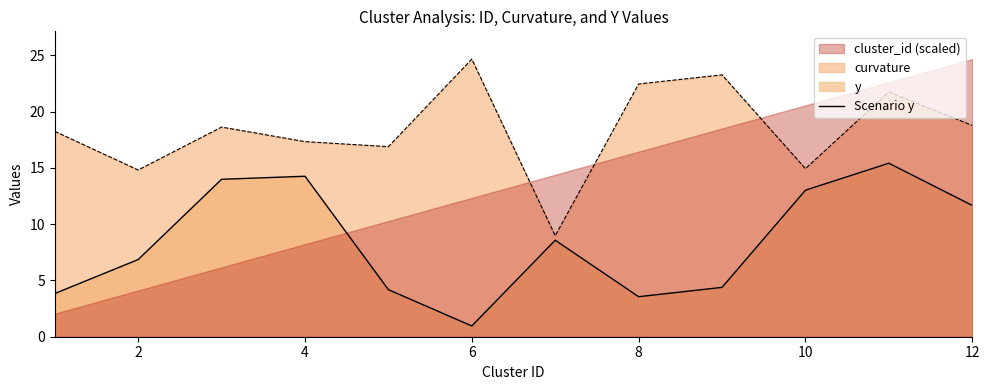

True or false: the data shows 1.0 at 6.

True